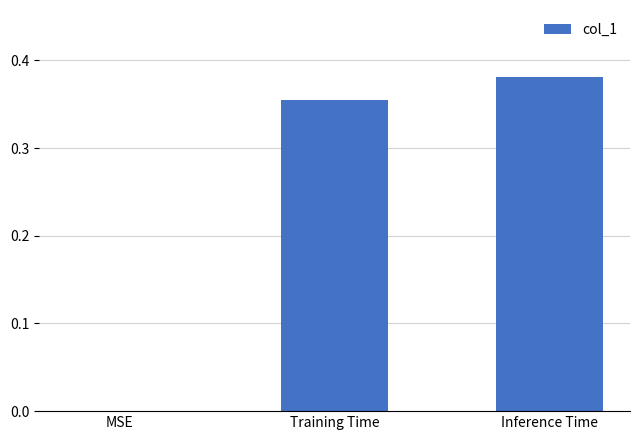

The chart shows a value of 0.2 at Training Time. True or false?

False